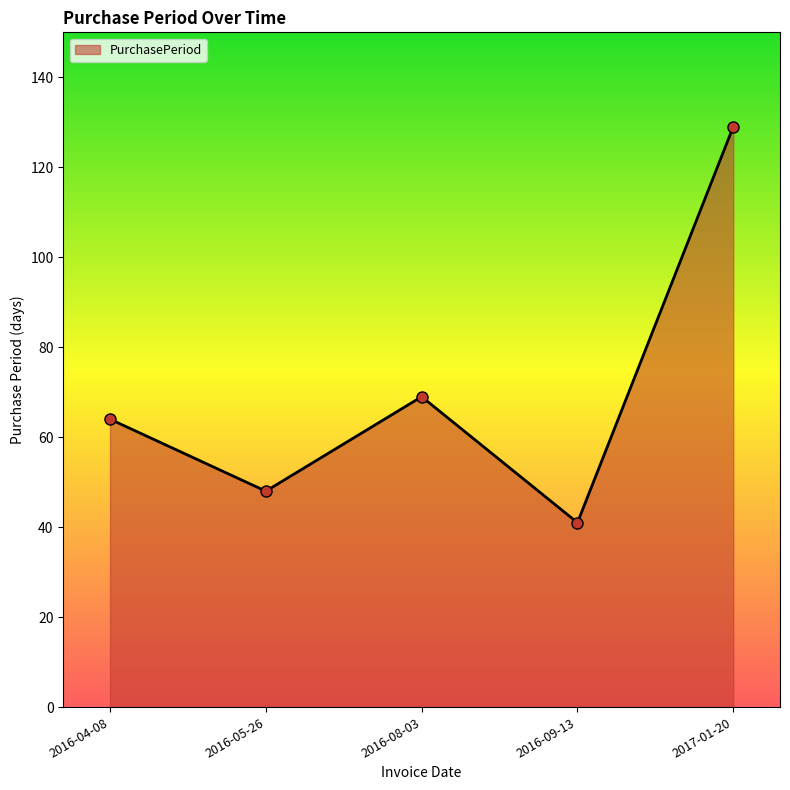

How many series are shown in this chart?

1